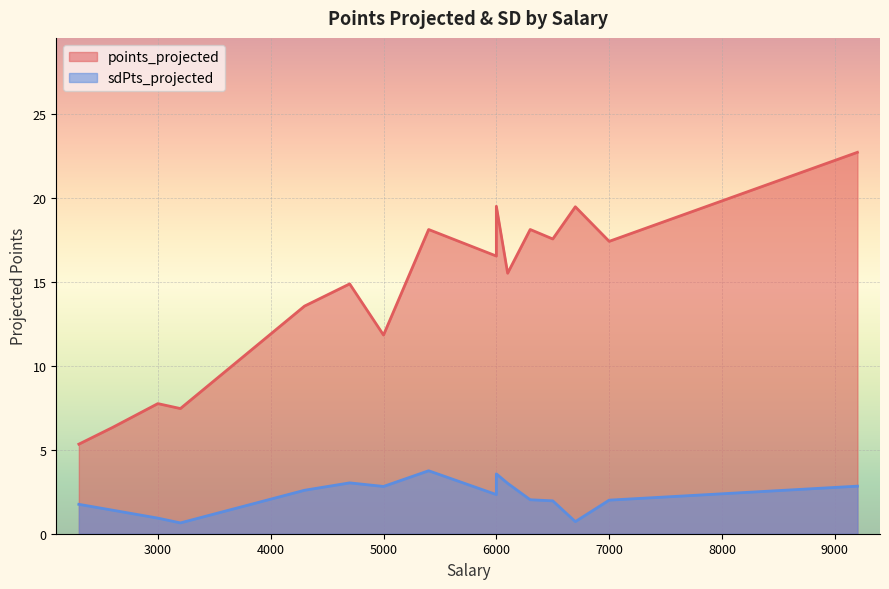

What is the difference between the points_projected values at 6500 and 6100?

2.0